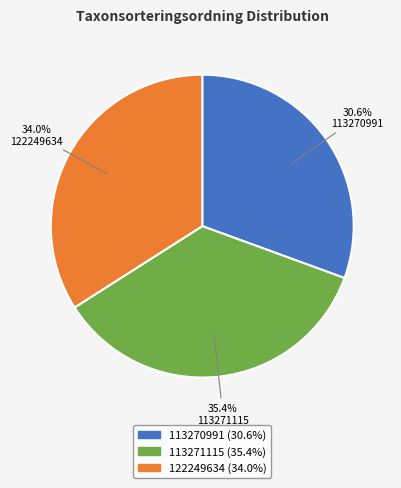

How many segments does this pie chart have?

3